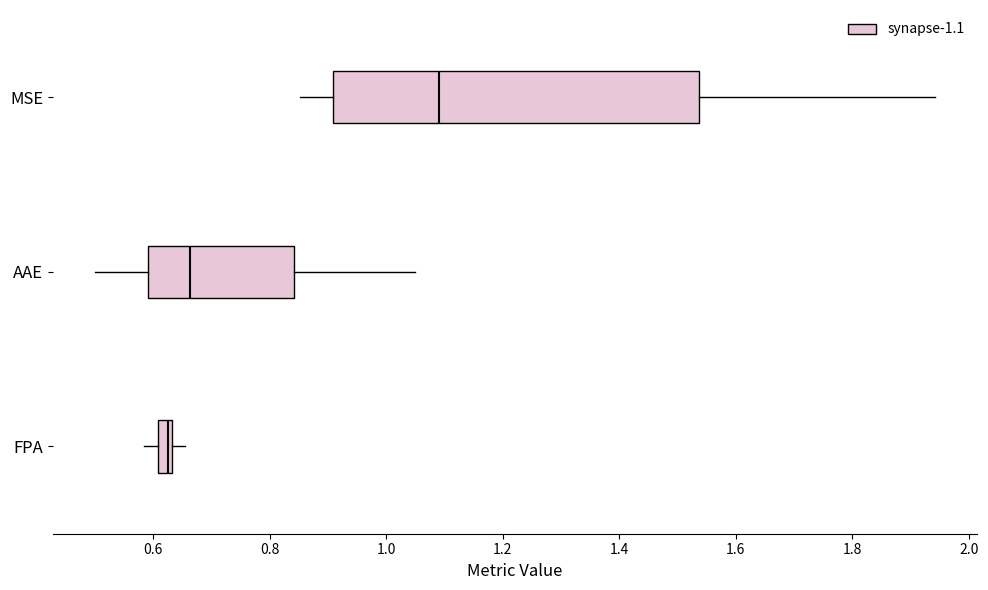

Which box's median line is the furthest to the right?

MSE